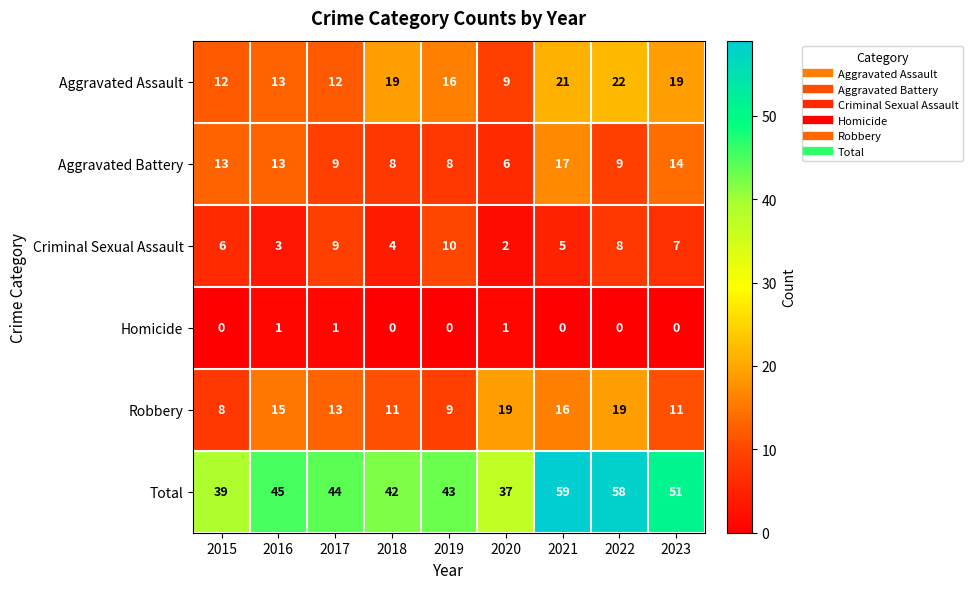

List the series in order of their peak value, highest first.

Total, Aggravated Assault, Robbery, Aggravated Battery, Criminal Sexual Assault, Homicide